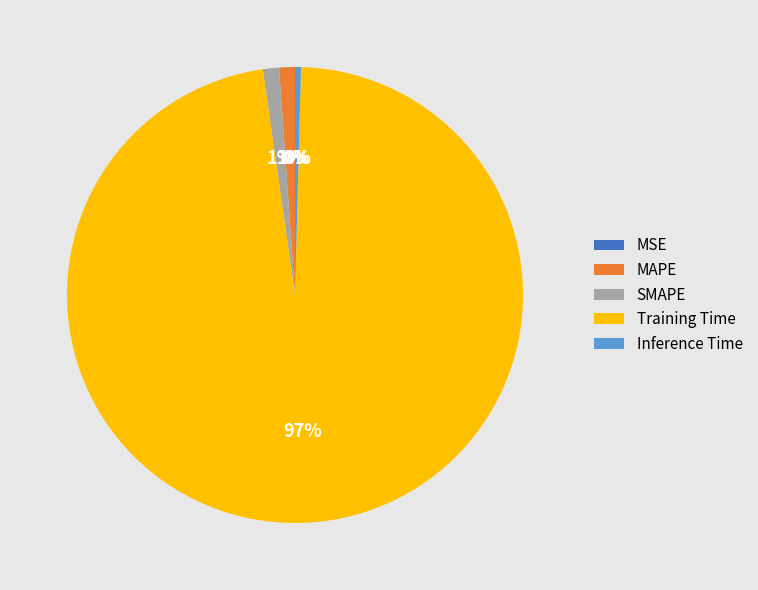

Is there a majority slice in this chart?

Yes